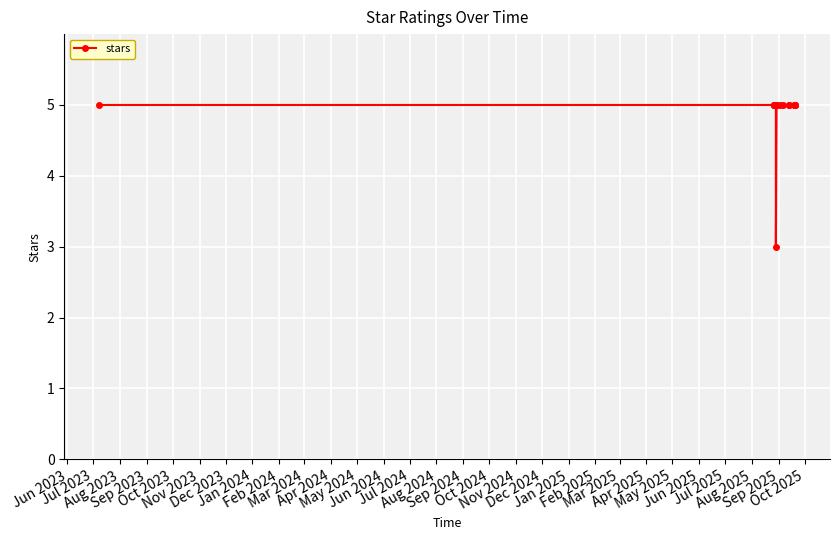

What is the minimum value shown in the chart?

3